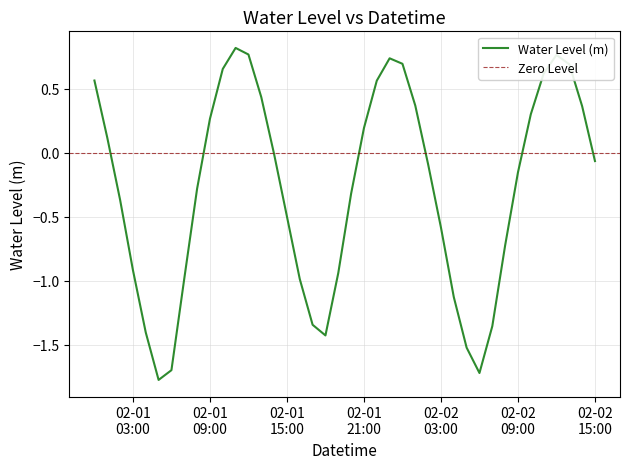

True or false: there are more than 2 points higher than both neighbors.

True